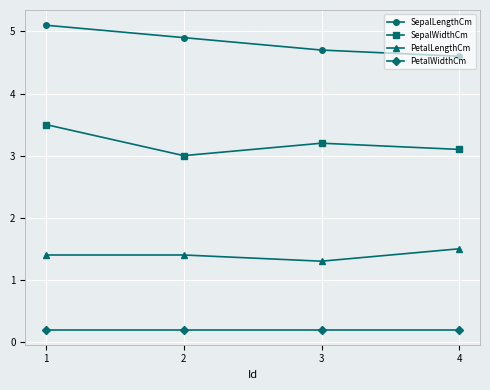

Which series changed the most between 3 and 4?

PetalLengthCm